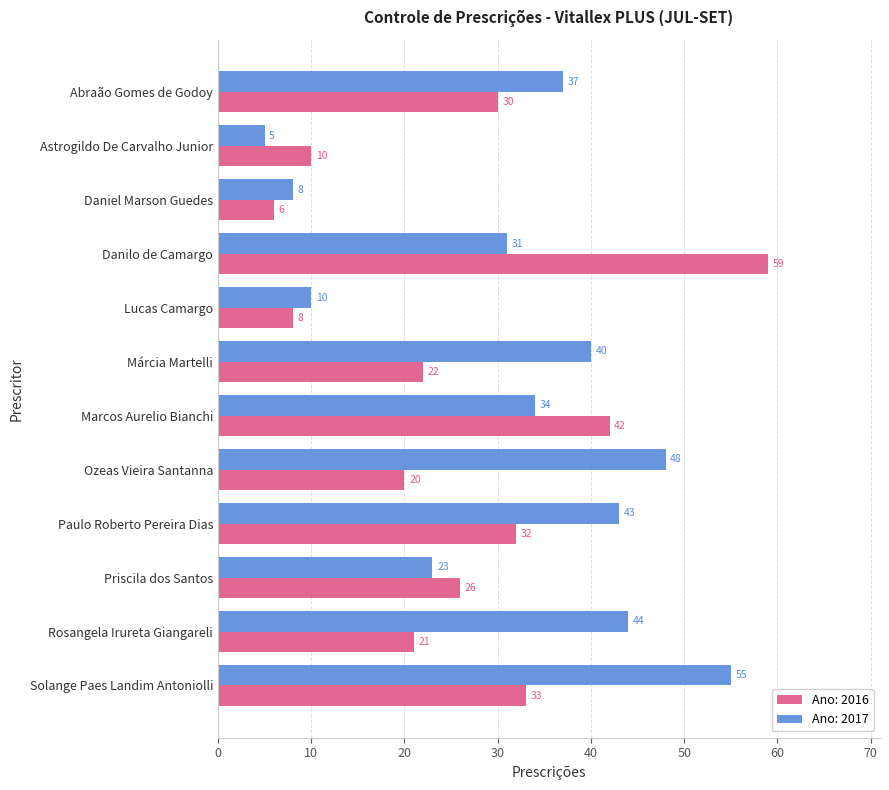

The Ano: 2016 series shows 17 at Priscila dos Santos. True or false?

False